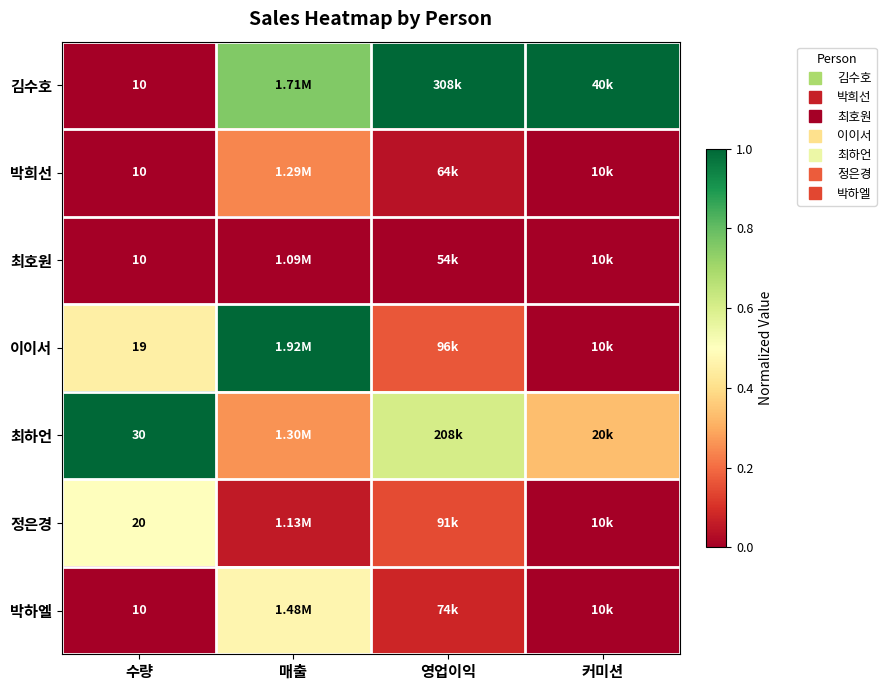

Rank the categories by 박하엘 value from highest to lowest.

매출, 영업이익, 수량, 커미션